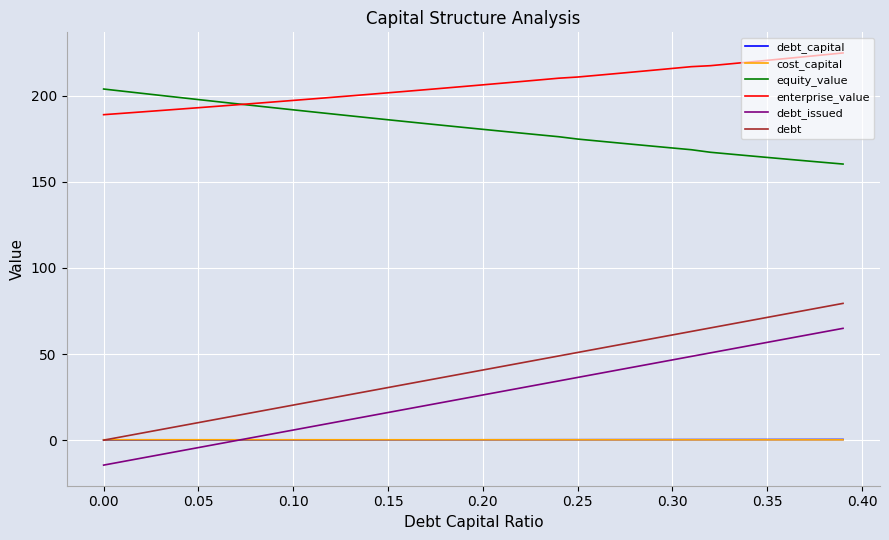

Which series has the largest total across all categories?

enterprise_value